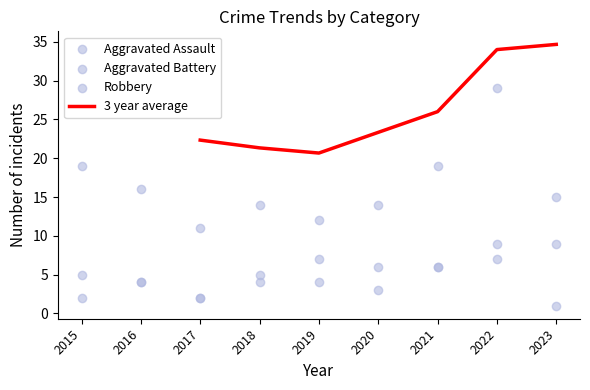

The value of 3 year average at 2023 is 34.7. True or false?

True